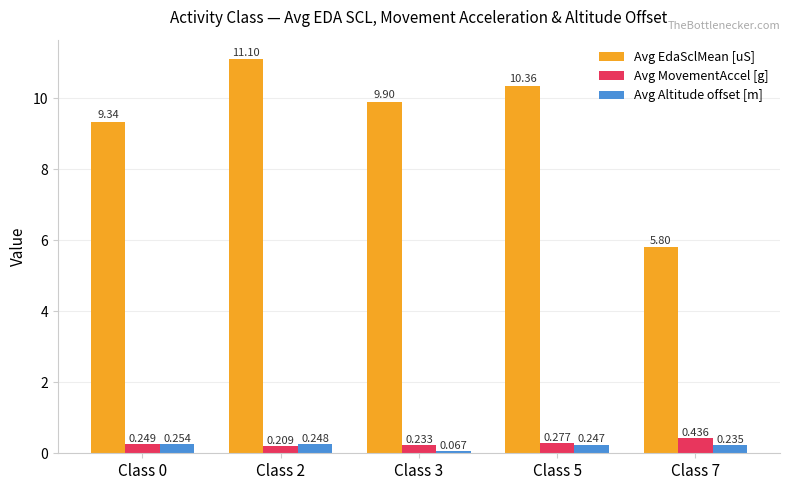

At Class 5, list the series in order from largest to smallest.

Avg EdaSclMean [uS], Avg MovementAccel [g], Avg Altitude offset [m]